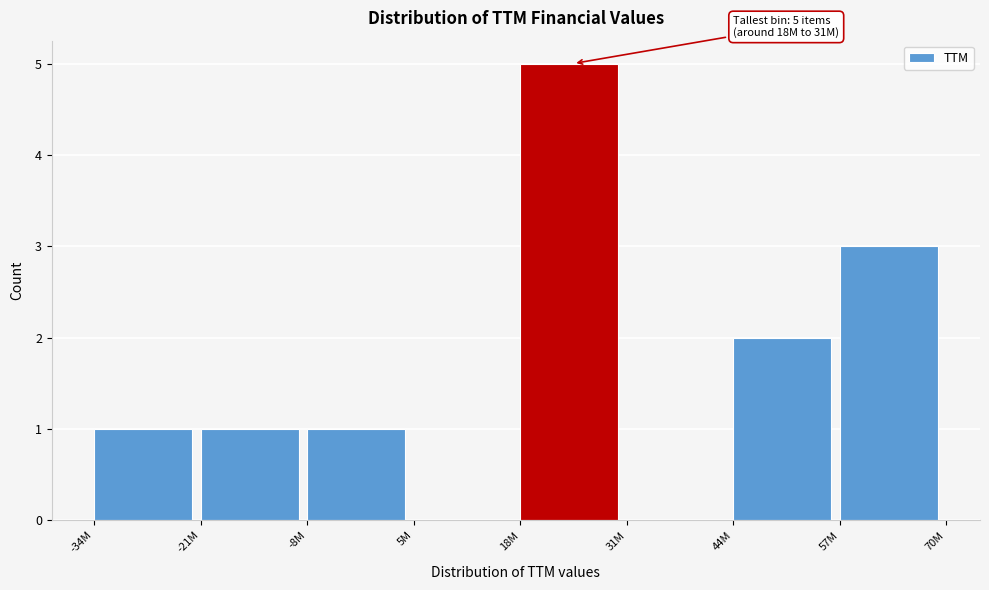

Reading left to right, transcribe all the data shown in this chart.

-34M=1	-21M=1	-8M=1	5M=0	18M=5	31M=0	44M=2	57M=3